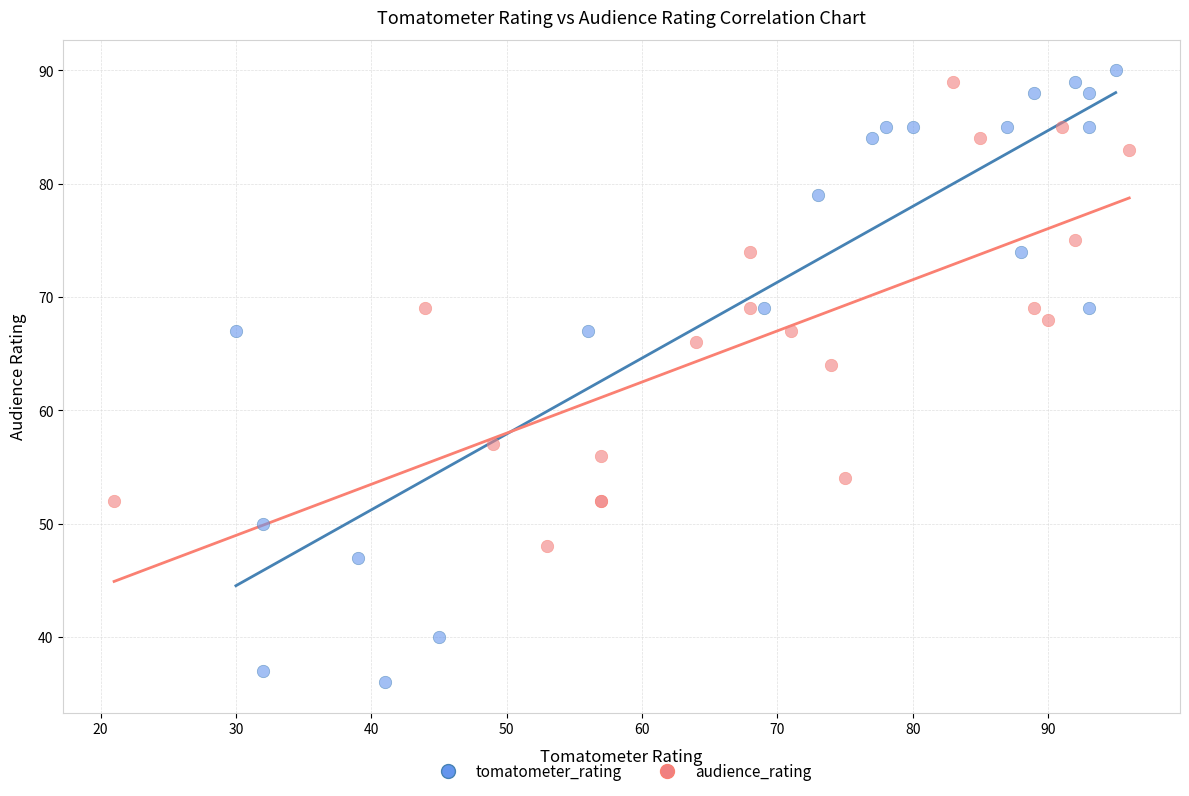

What are all the series names shown in the legend?

tomatometer_rating, audience_rating